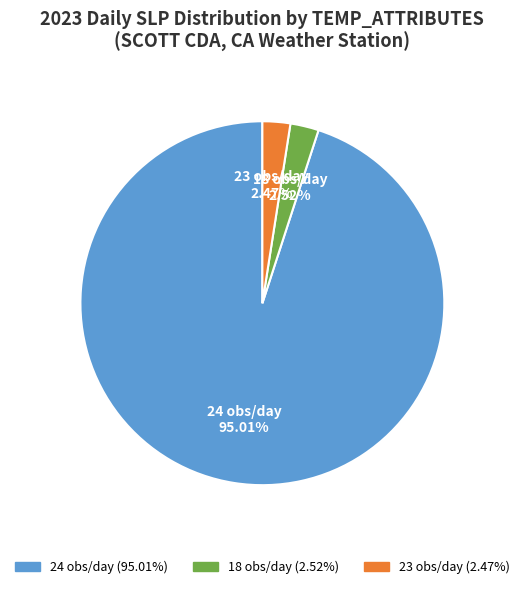

Which category has the biggest portion of the pie?

24 obs/day